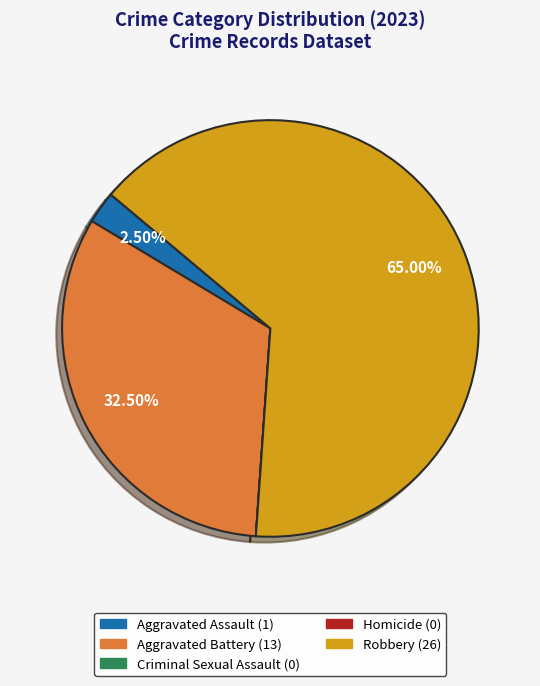

Which has a higher value, Aggravated Battery or Robbery?

Robbery